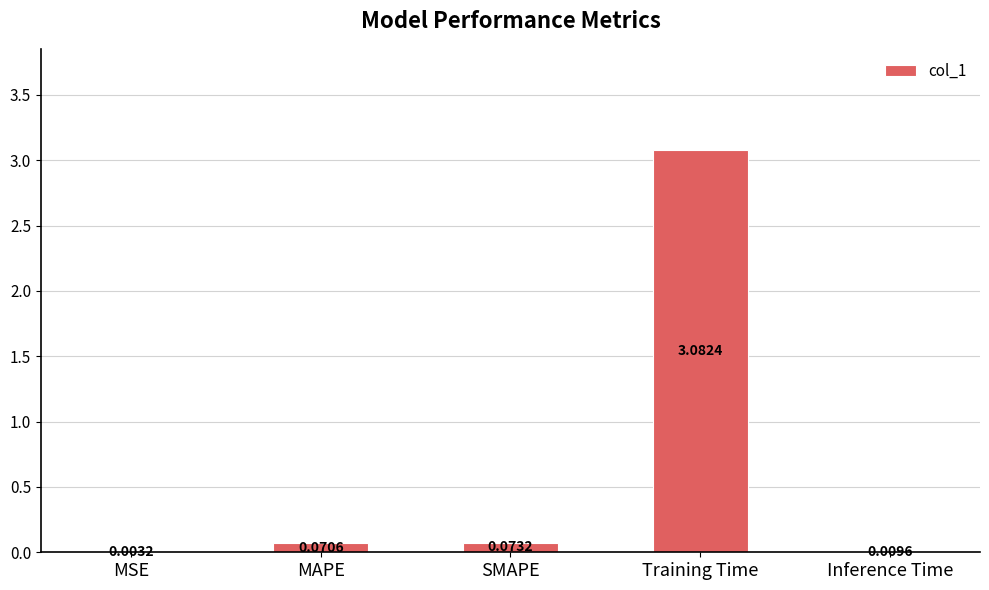

At which label is the value closest to 1?

SMAPE